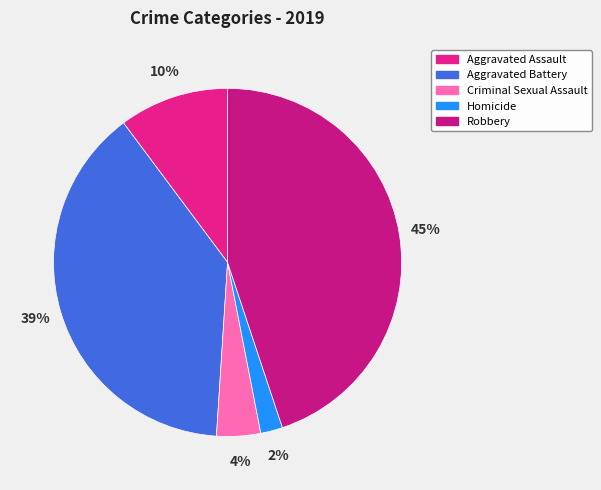

What percentage is the Criminal Sexual Assault slice, to the nearest percent?

4%